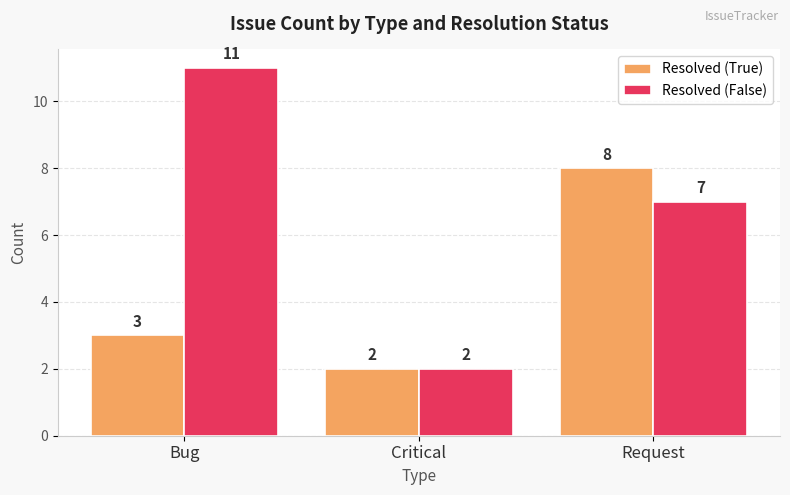

At which category is the sum across all series the highest?

Request